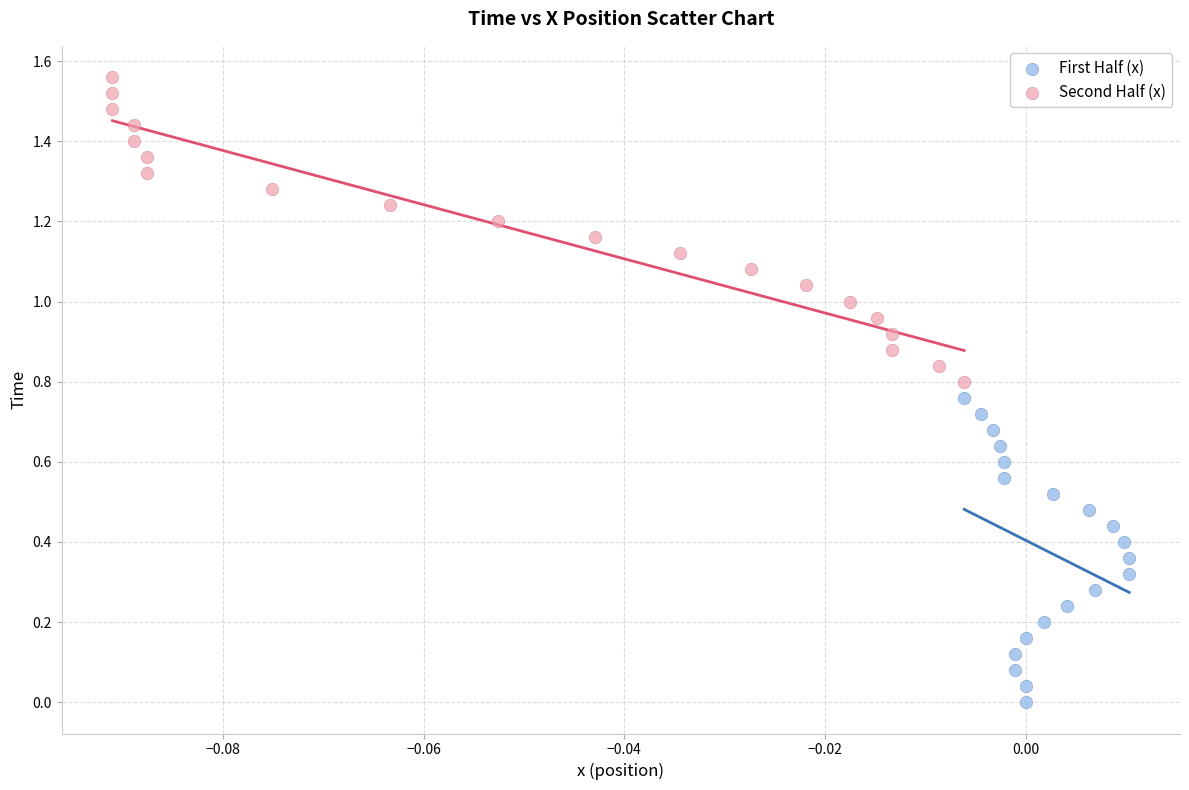

Which series reaches the maximum Y coordinate?

Second Half (x)